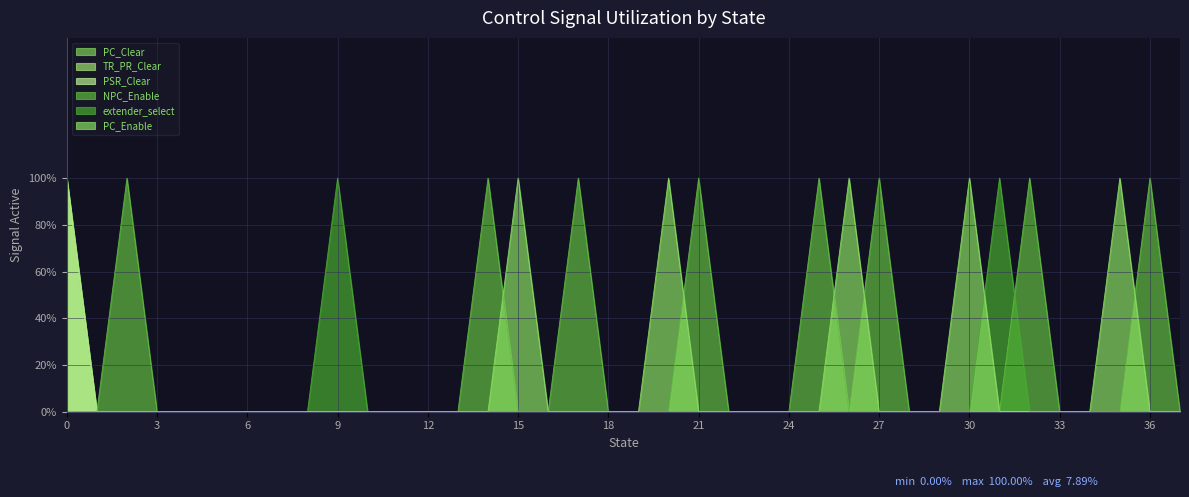

True or false: PSR_Clear and PC_Clear cross at least once.

False